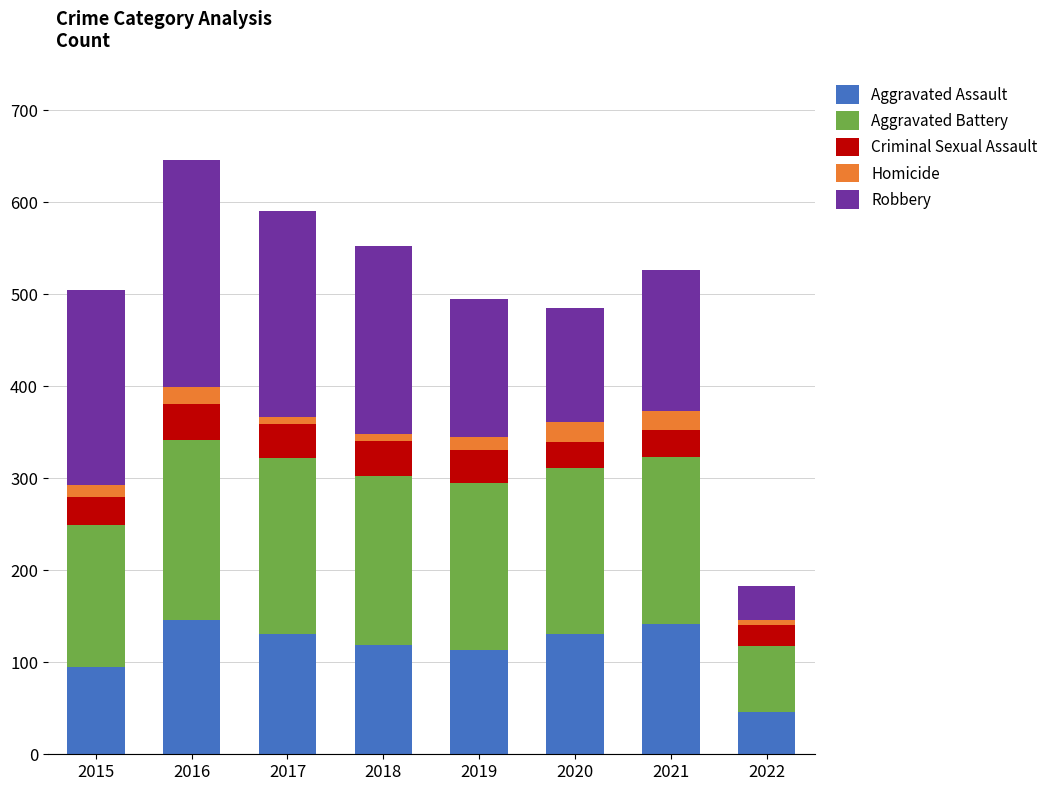

What is the total value across all series at 2020?

485